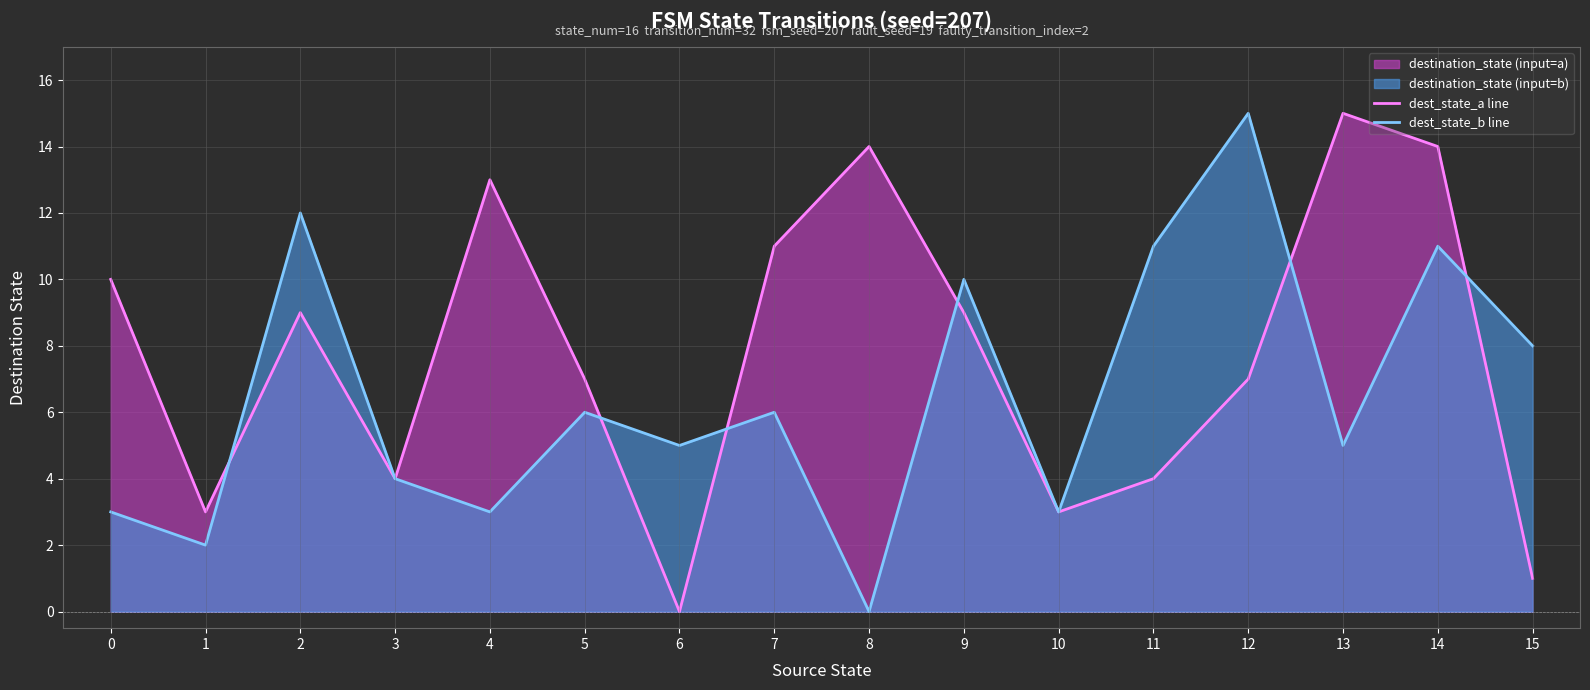

Reading right to left, transcribe all the data shown in this chart.

dest_state_a line: 1	14	15	7	4	3	9	14	11	0	7	13	4	9	3	10
dest_state_b line: 8	11	5	15	11	3	10	0	6	5	6	3	4	12	2	3